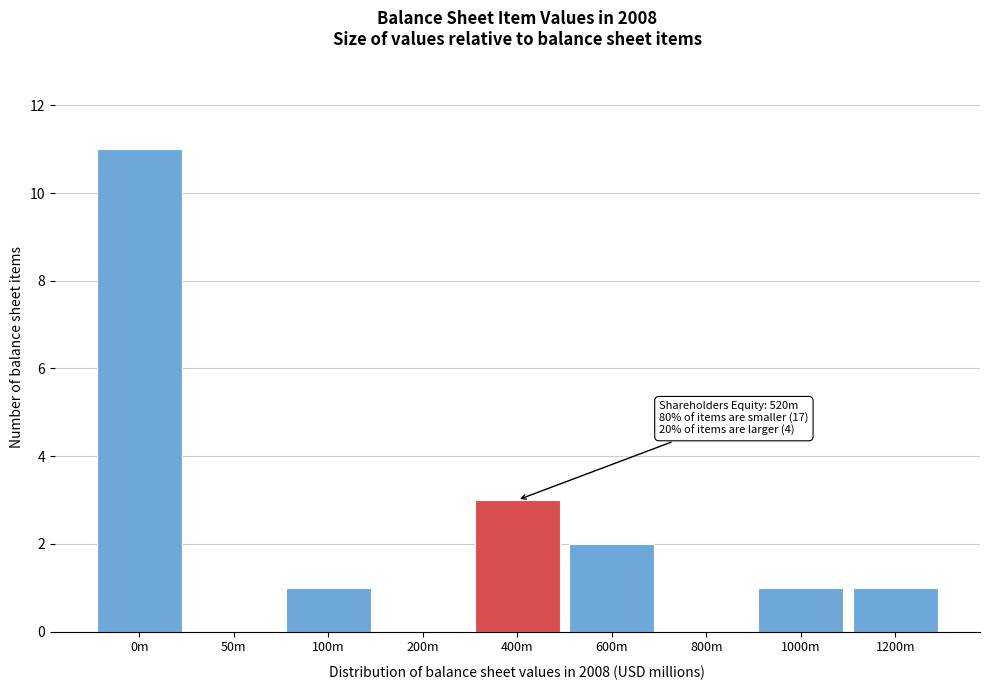

Reading left to right, extract all data points from this chart.

0m=11	50m=0	100m=1	200m=0	400m=3	600m=2	800m=0	1000m=1	1200m=1